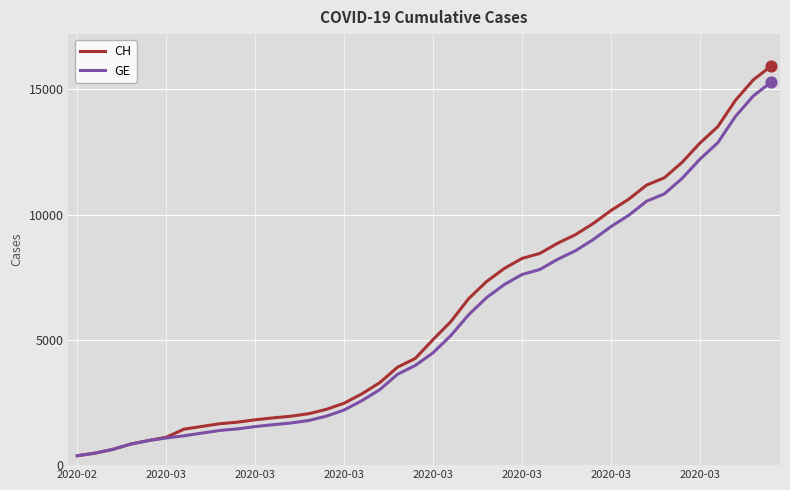

Which series has the largest range (max minus min)?

CH